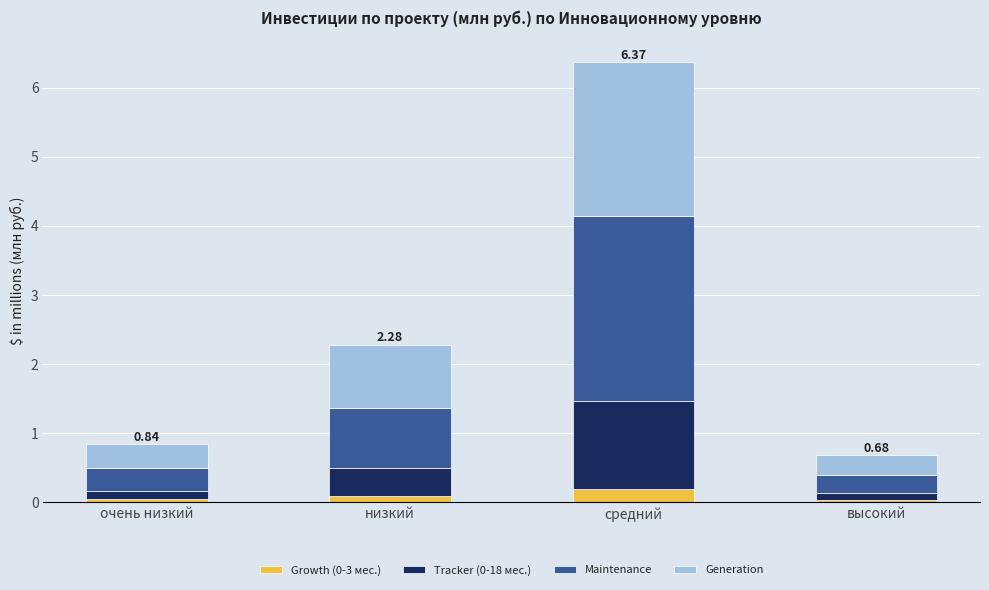

What is the sum of all Growth (0-3 мес.) values?

0.4